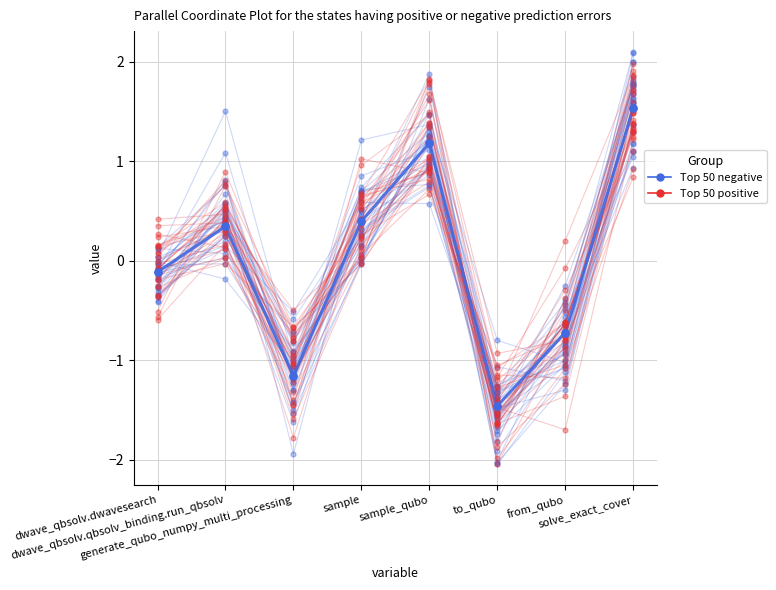

Is the value of Top 50 positive at to_qubo greater than the value of Top 50 negative at generate_qubo_numpy_multi_processing?

No